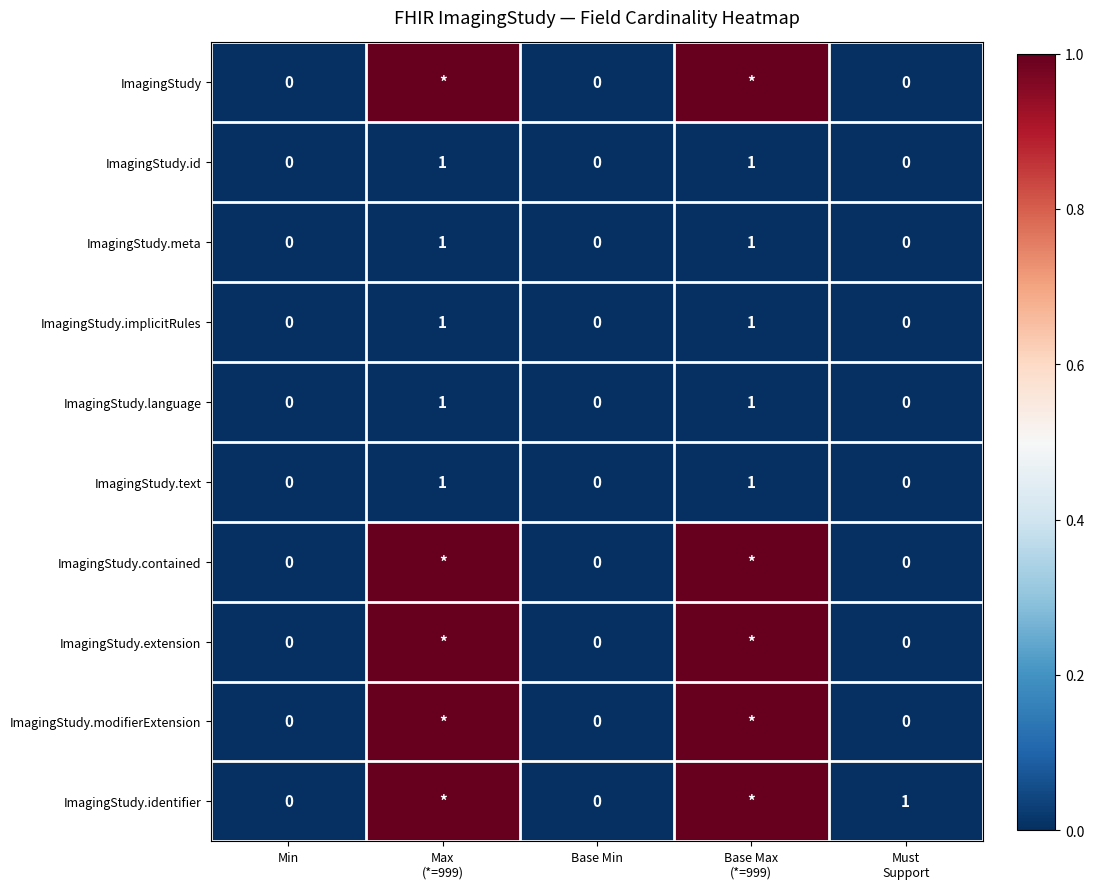

The ImagingStudy.meta series shows 0 at Base Min. True or false?

True